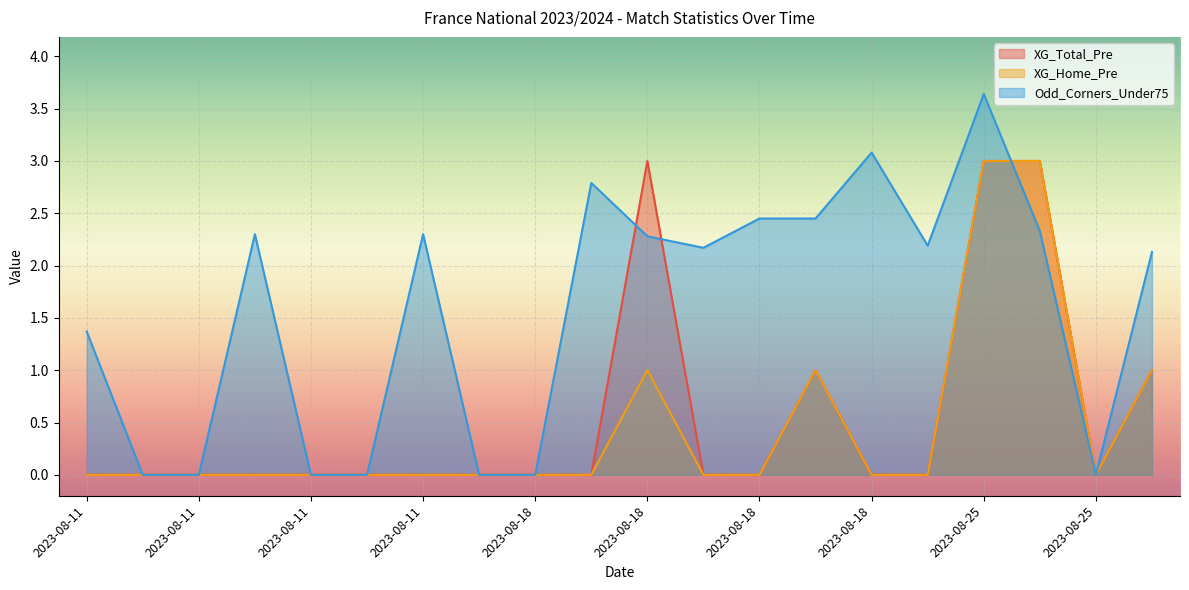

The value of Odd_Corners_Under75 at 2023-08-18 is 3.6. True or false?

False